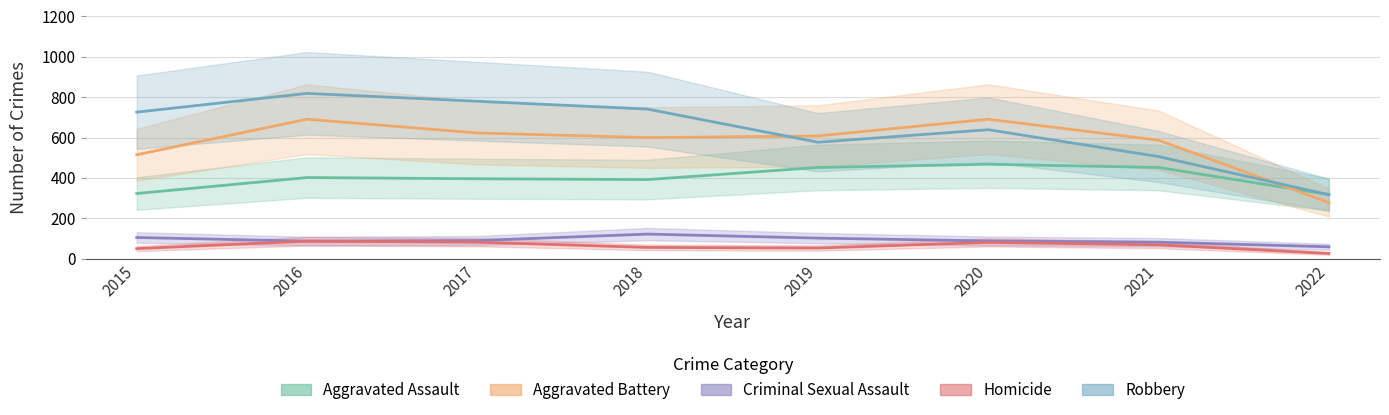

Where is the first local maximum for Criminal Sexual Assault?

2018